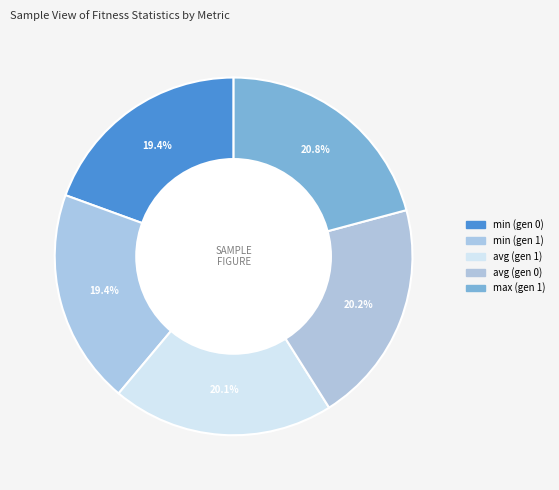

Approximately how many times larger is the value at avg (gen 1) compared to min (gen 1)?

1.0